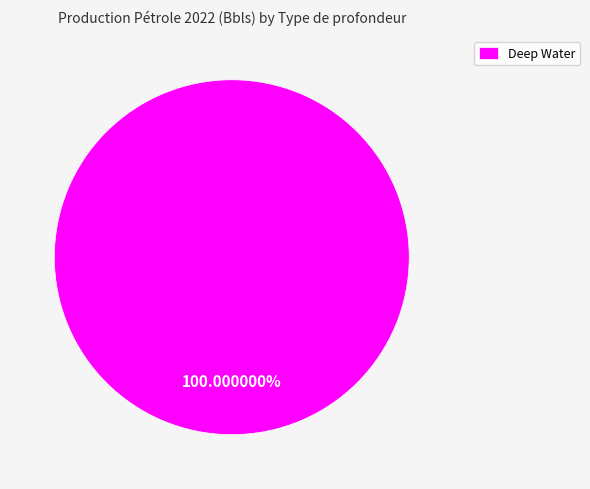

Does any single category account for the majority?

Yes